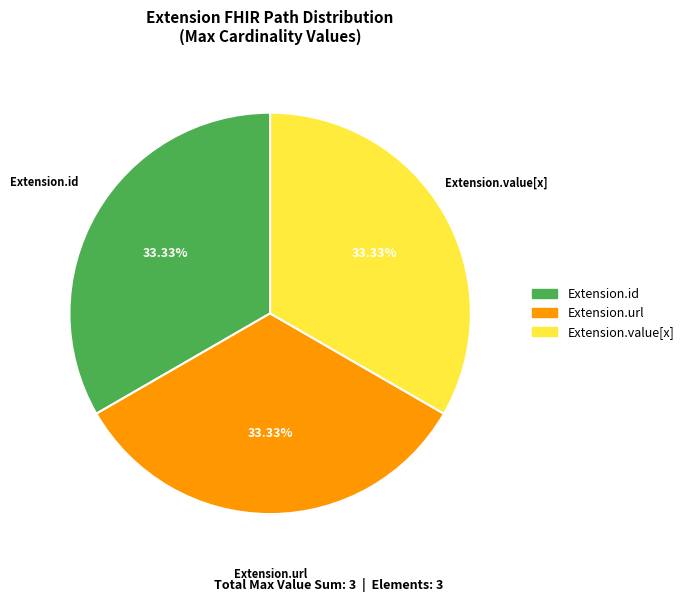

Does any single category account for the majority?

No